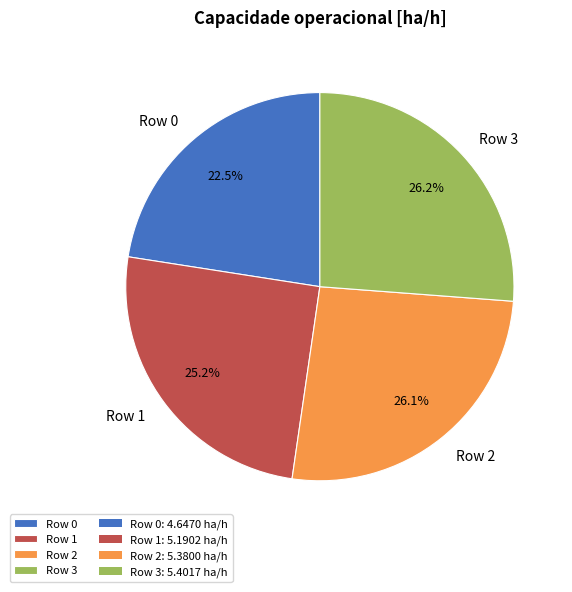

Which slice is the smallest?

Row 0